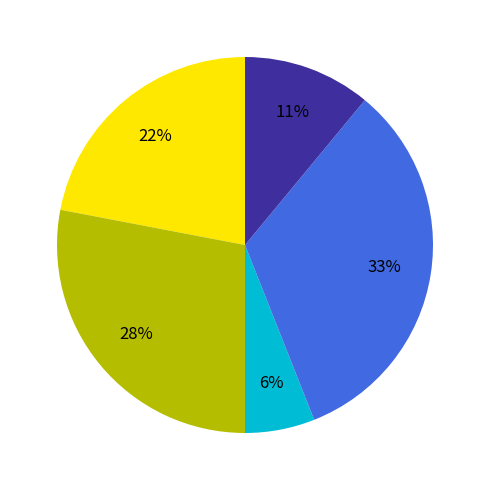

How many slices are in this pie chart?

5